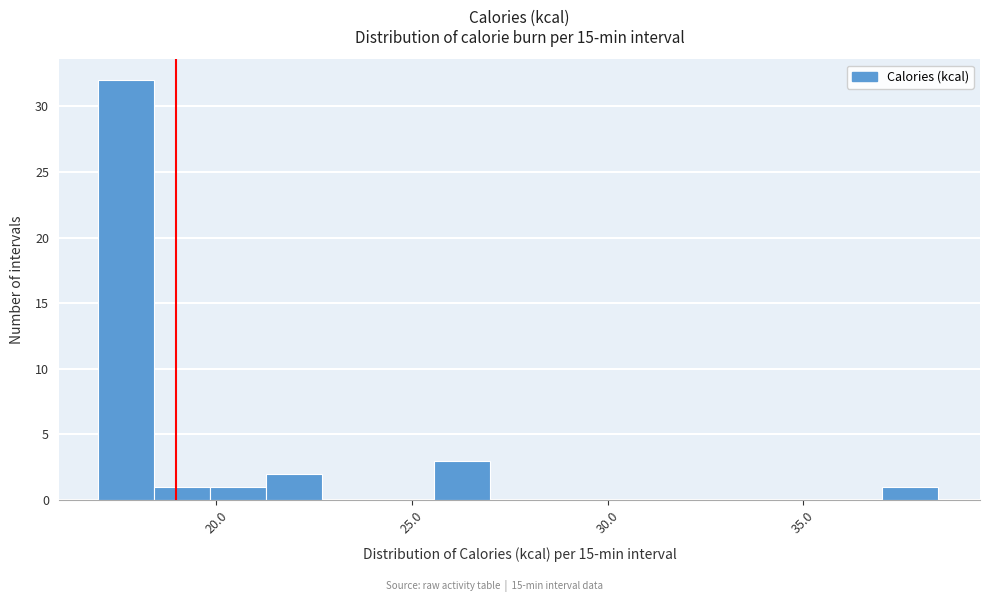

Around what value on the x-axis is the tallest bar? Give the approximate position of its centre, as read against the axis.

17.5